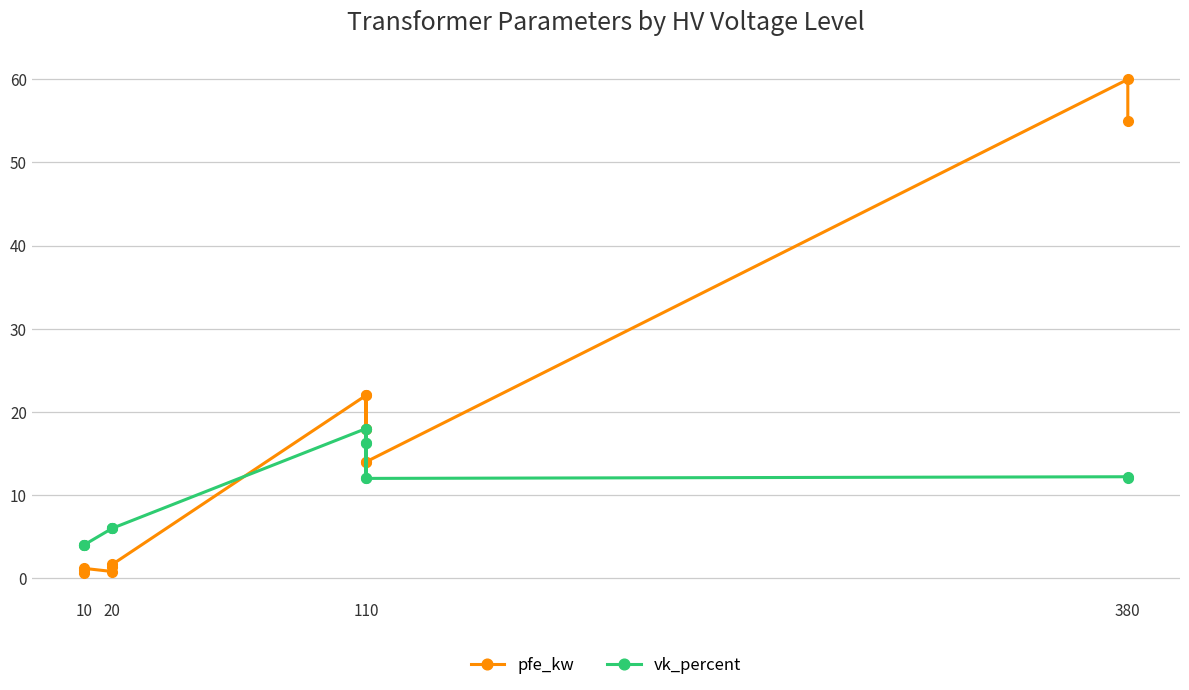

How many times do vk_percent and pfe_kw cross each other?

1